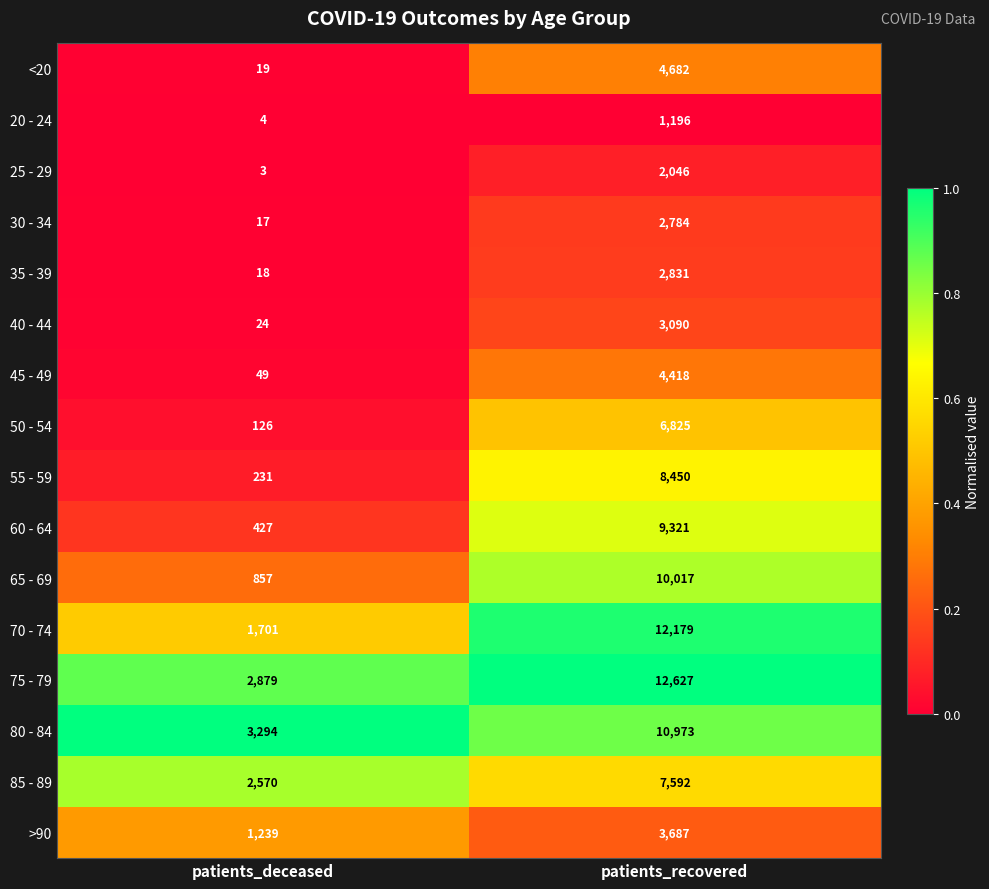

What is the difference between the highest and lowest values at patients_deceased?

3291